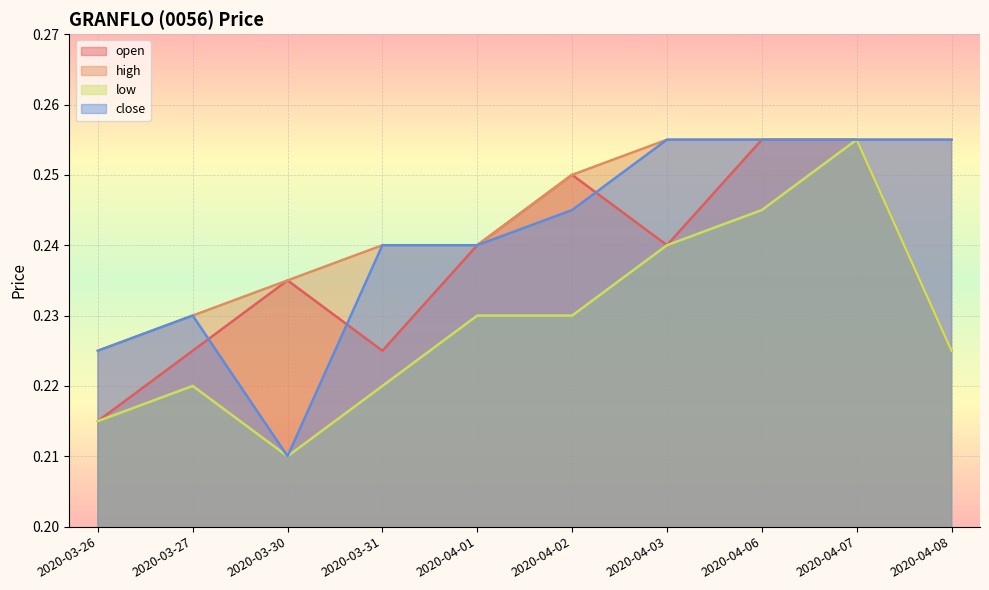

Which series changed the most between 2020-03-30 and 2020-04-06?

close